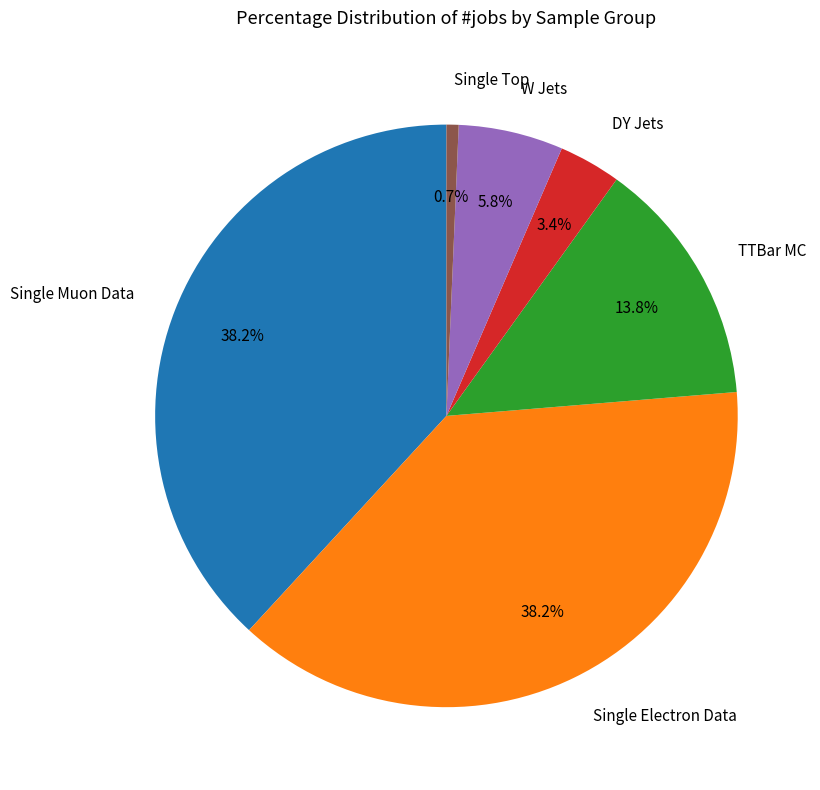

Which has a higher value, DY Jets or Single Electron Data?

Single Electron Data